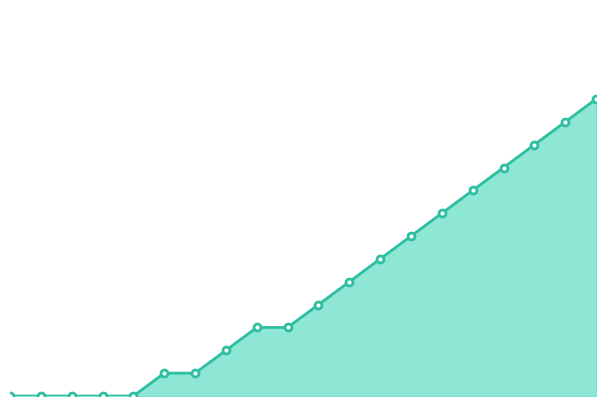

Rank the categories by value from lowest to highest.

0, 1, 2, 3, 4, 5, 6, 7, 8, 9, 10, 11, 12, 13, 14, 15, 16, 17, 18, 19